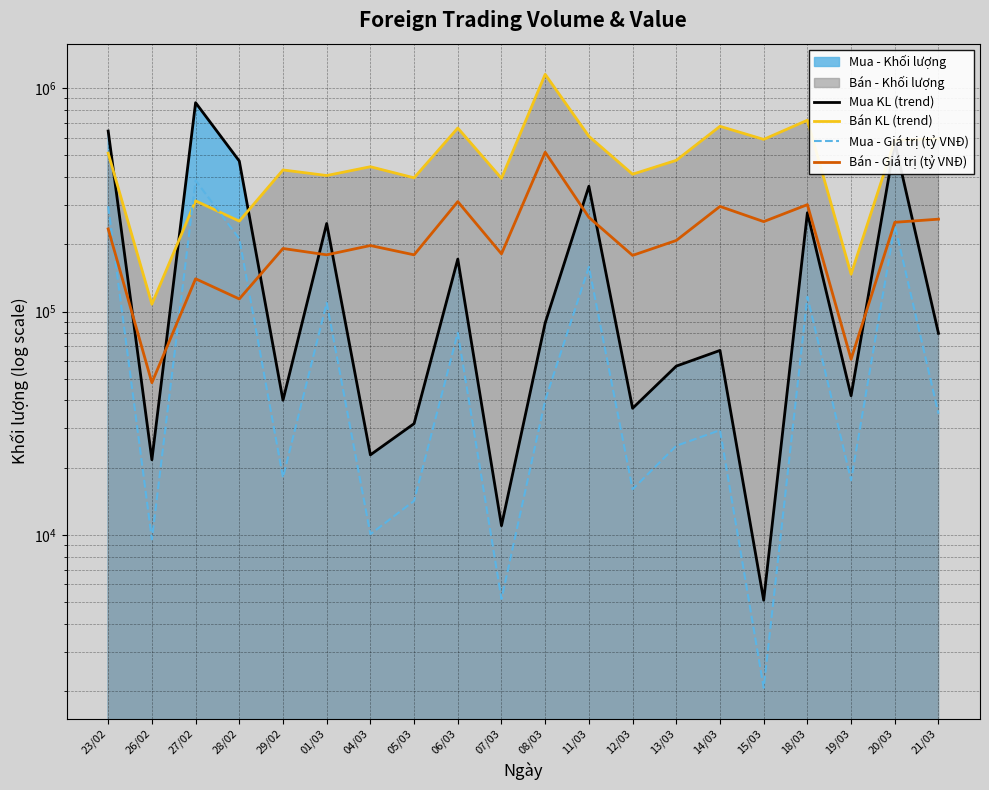

True or false: Bán KL (trend) has more than 2 interior local peaks.

True